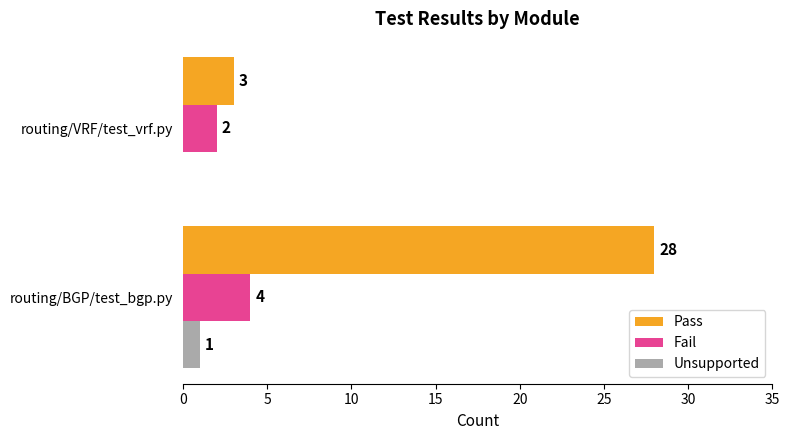

What is the sum of the Fail values at routing/BGP/test_bgp.py and routing/VRF/test_vrf.py?

6